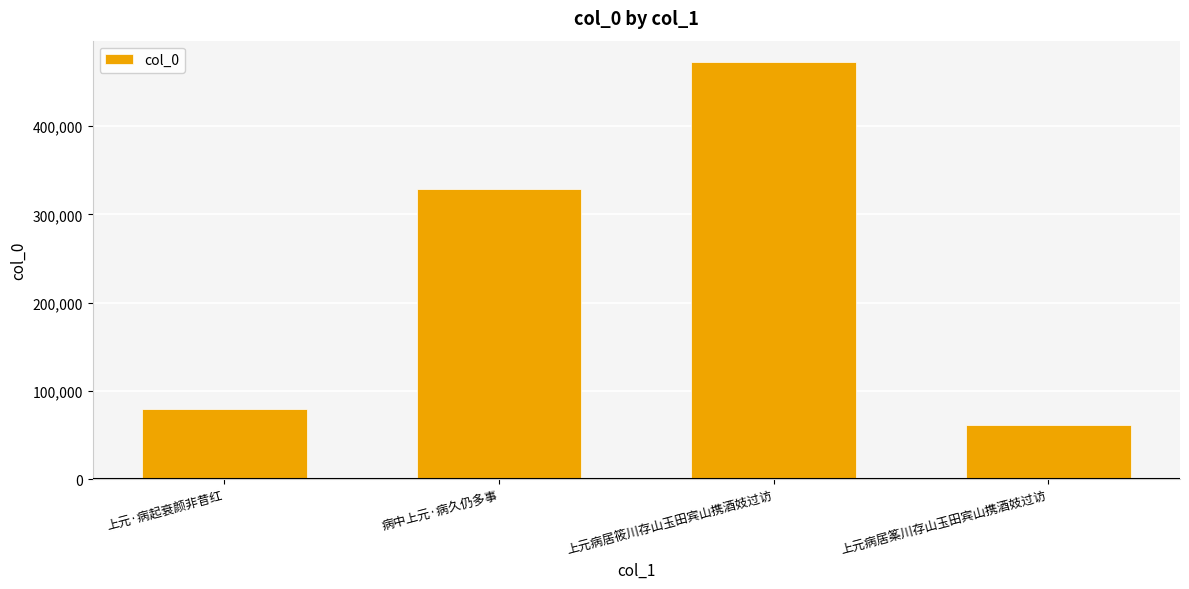

Reading left to right, transcribe all the data shown in this chart.

上元·病起衰颜非昔红=79777	病中上元·病久仍多事=328543	上元病居筱川存山玉田宾山携酒妓过访=473181	上元病居筿川存山玉田宾山携酒妓过访=60970